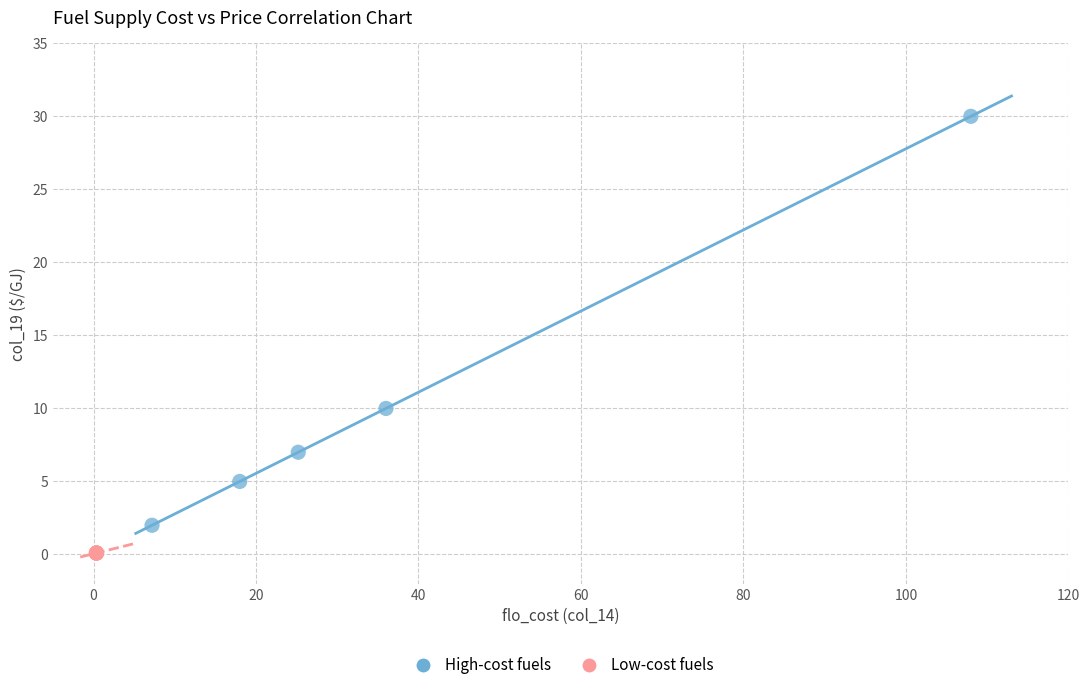

Which series contains the highest Y value?

High-cost fuels